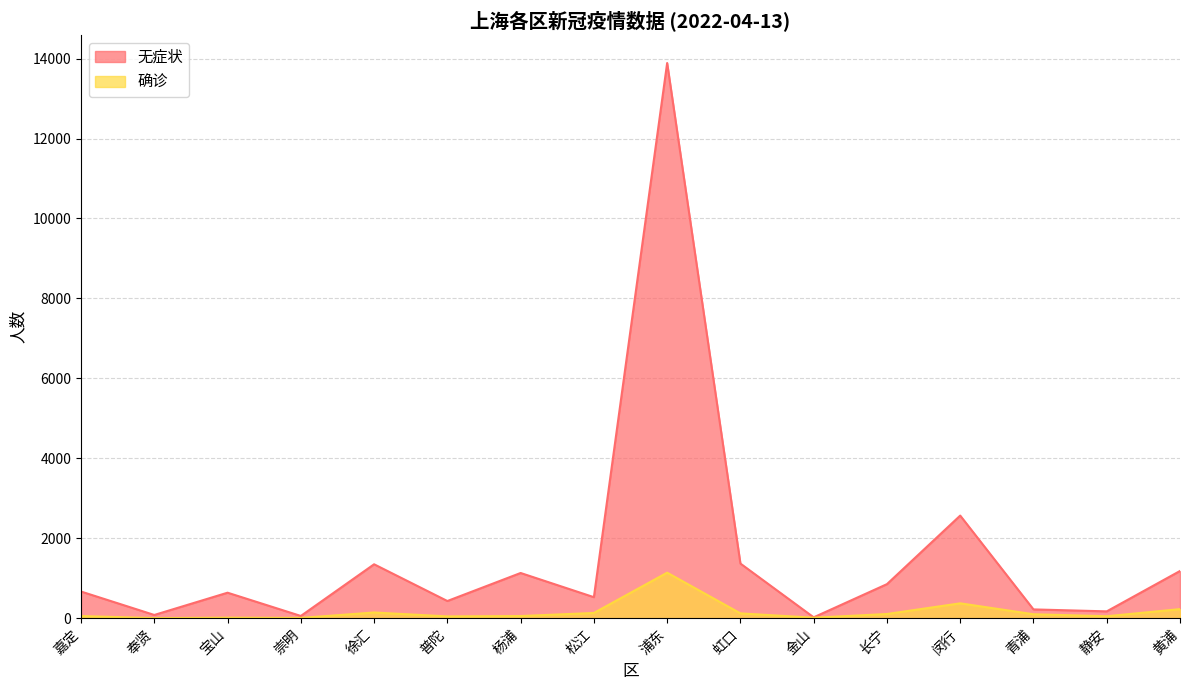

How many lines are shown in the chart?

2